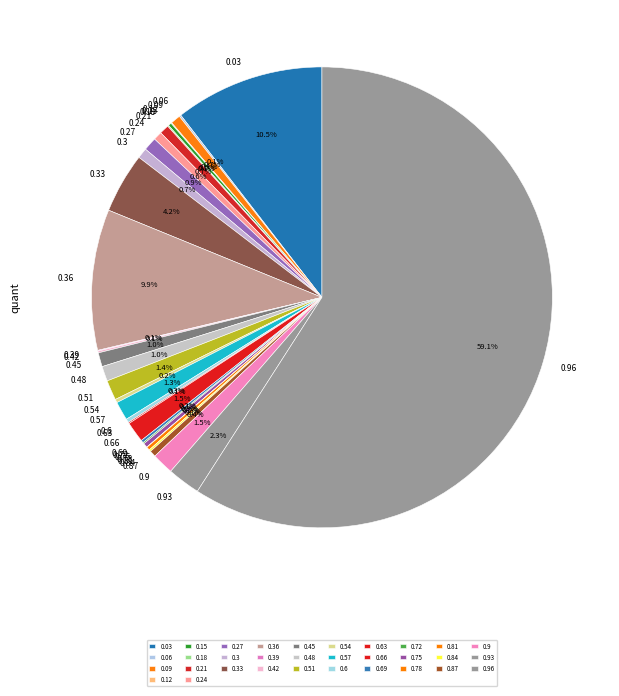

Which has a higher value, 0.33 or 0.45?

0.33